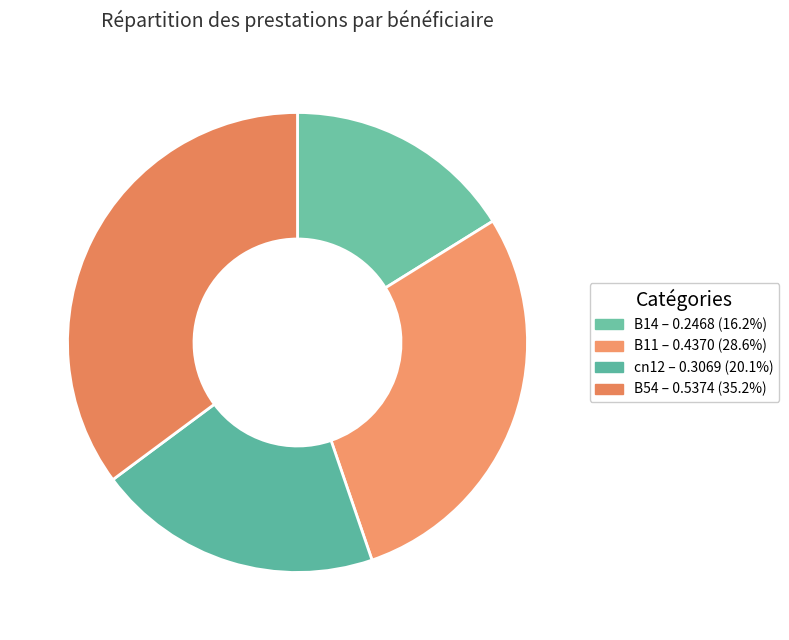

How many segments does this pie chart have?

4